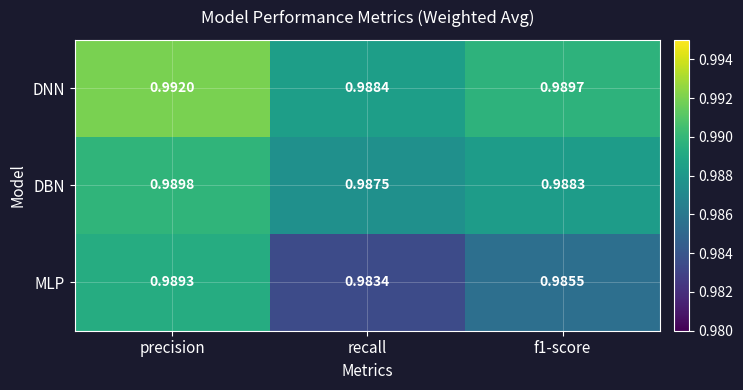

Which category has the lowest value in the DBN series?

recall